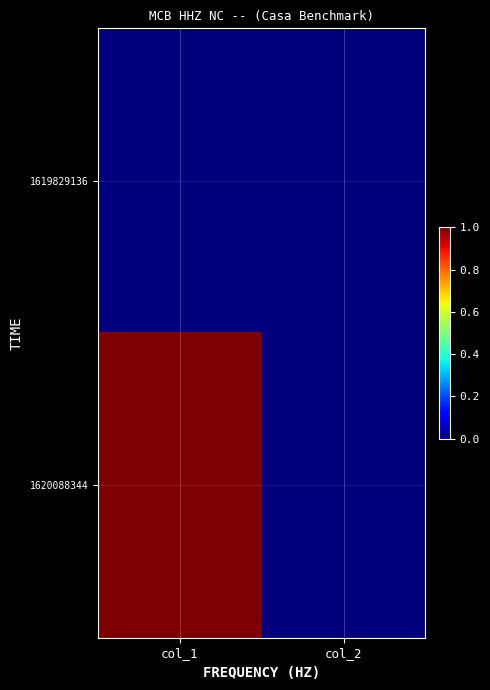

Reading left to right, transcribe all the data shown in this chart.

1619829136: col_1=0	col_2=0
1620088344: col_1=1	col_2=0